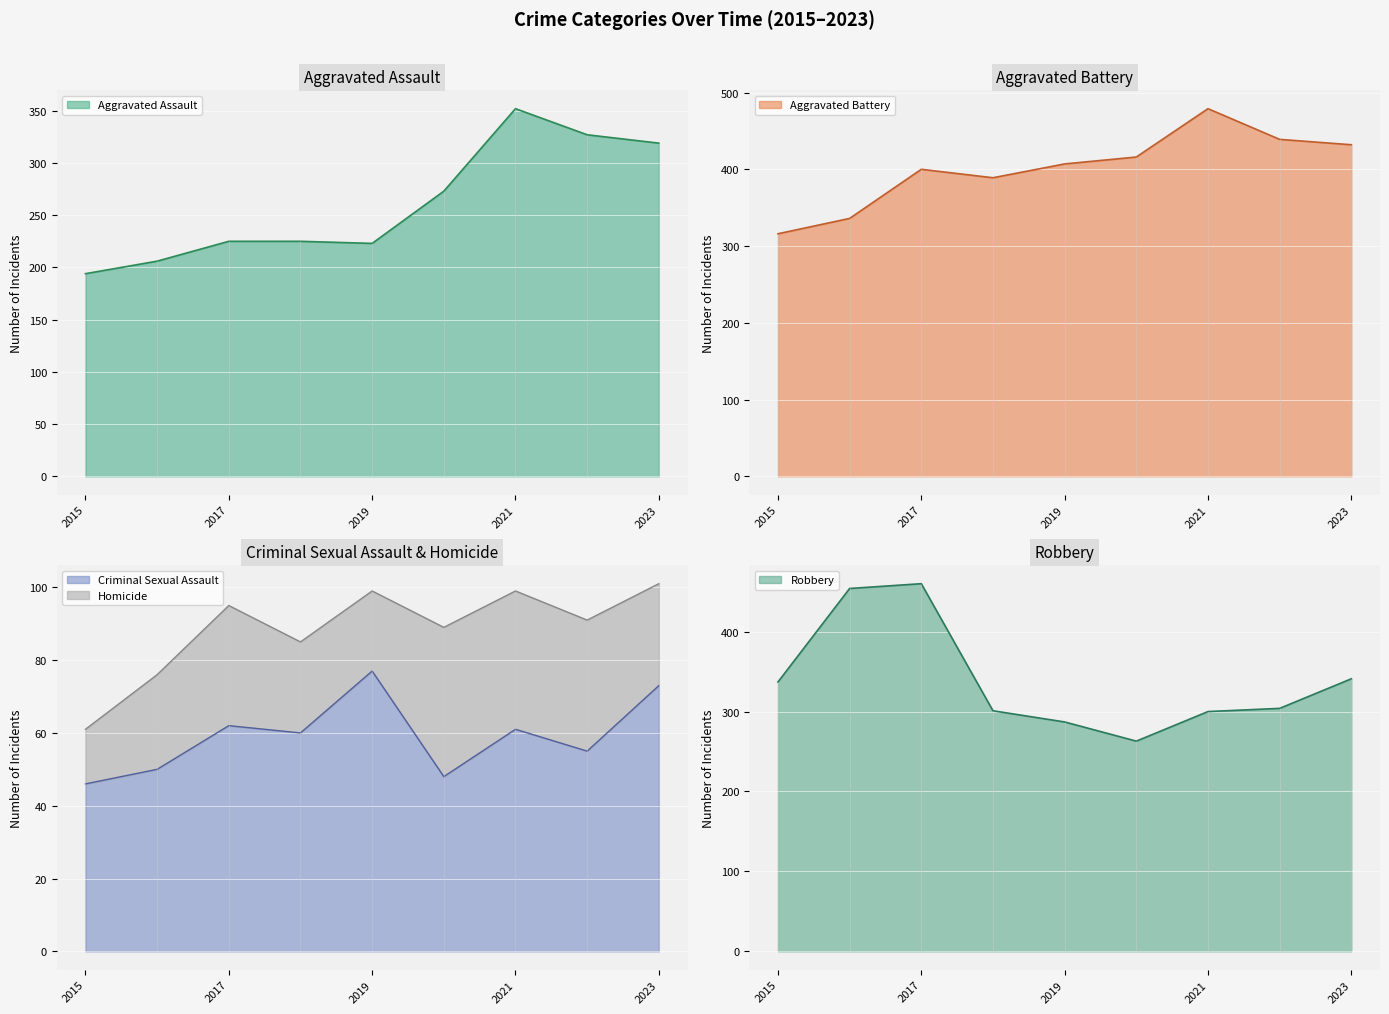

At which label does Aggravated Assault reach its peak?

2021